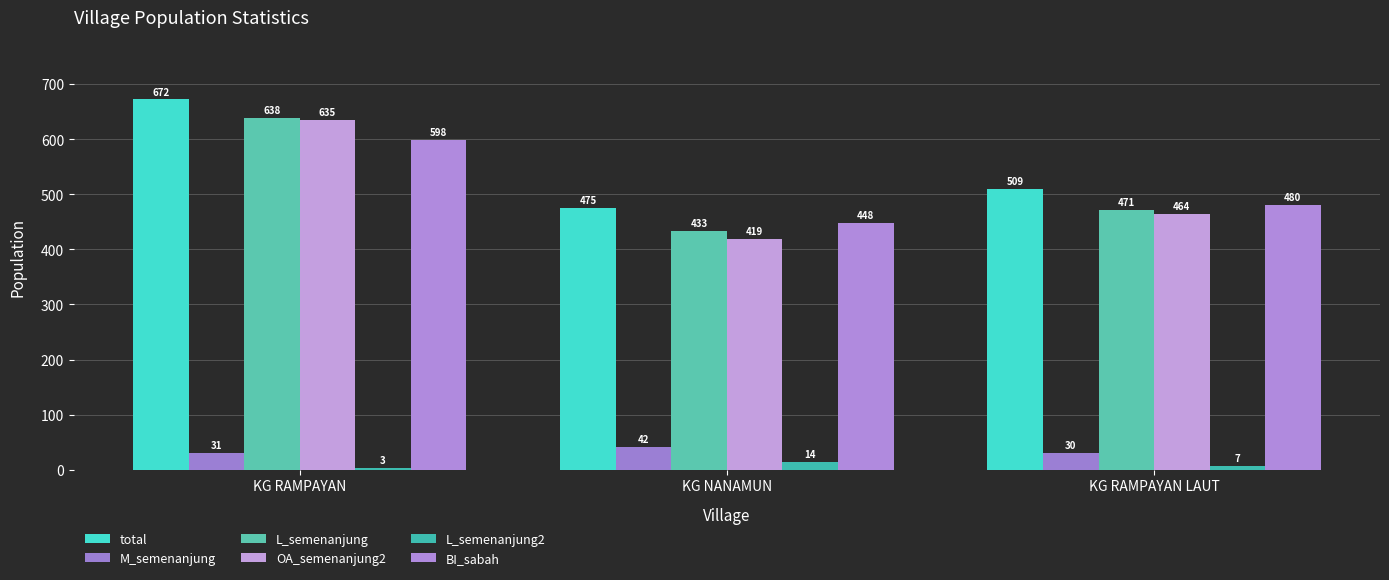

At which label is L_semenanjung2 closest to 8?

KG RAMPAYAN LAUT